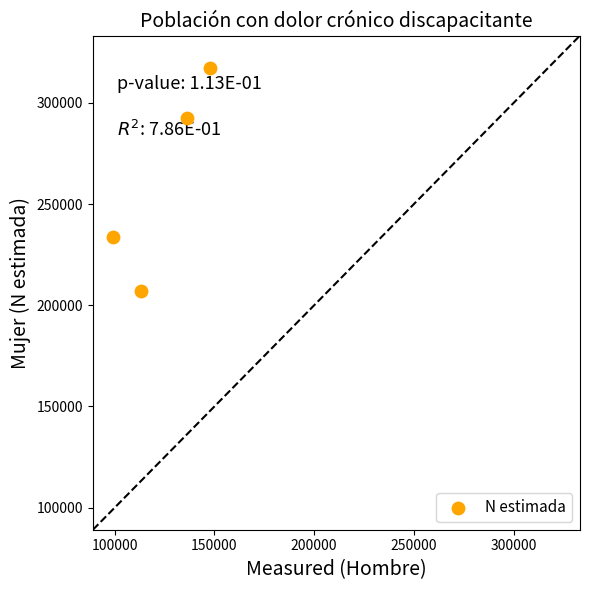

What is the range of X values (max minus min)?

48745